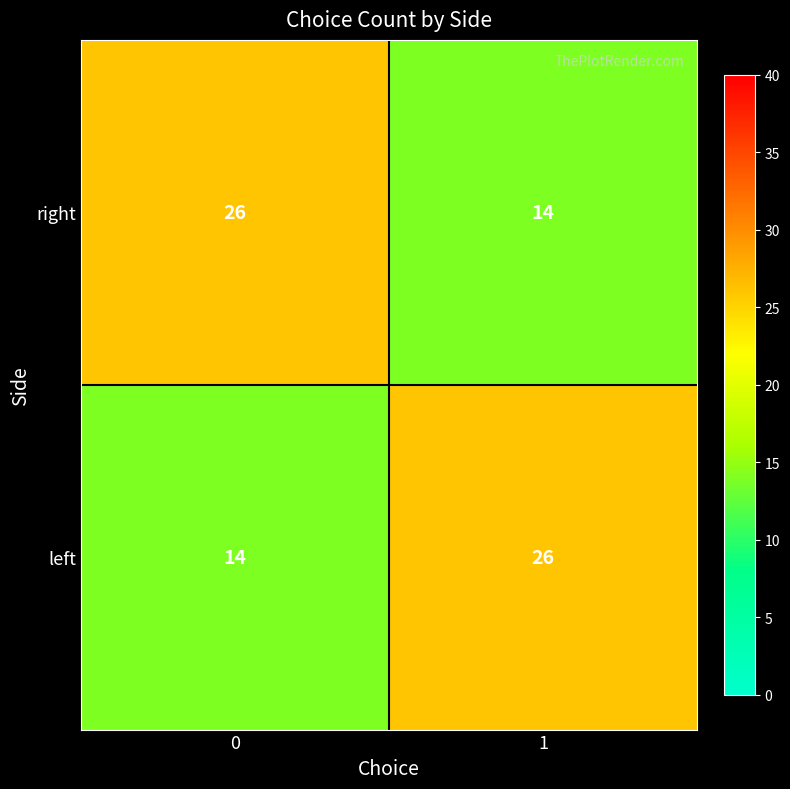

What is the maximum value shown in the chart?

26